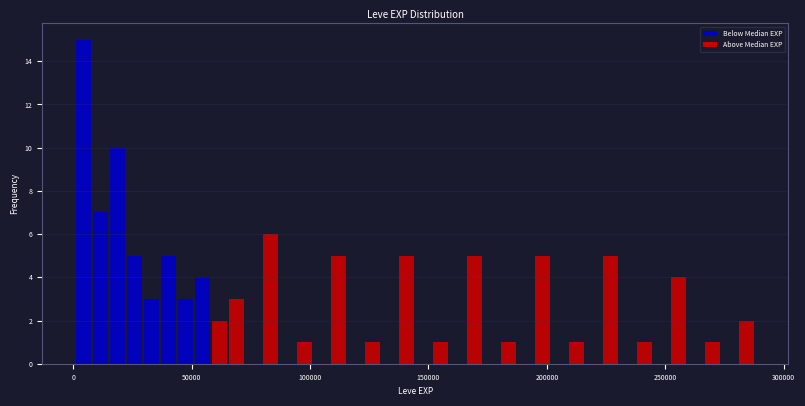

Around what value on the x-axis is the tallest bar? Give the approximate position of its centre, as read against the axis.

5000